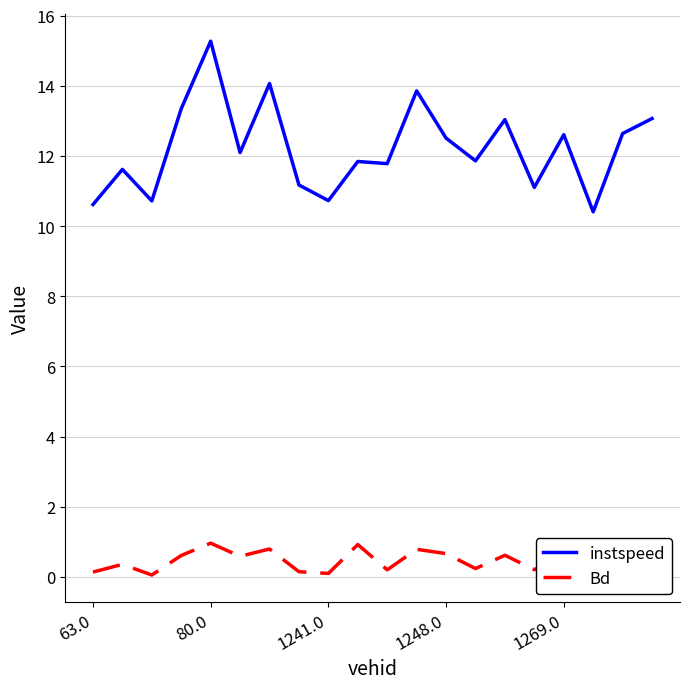

How many values in the instspeed series are below 12?

10